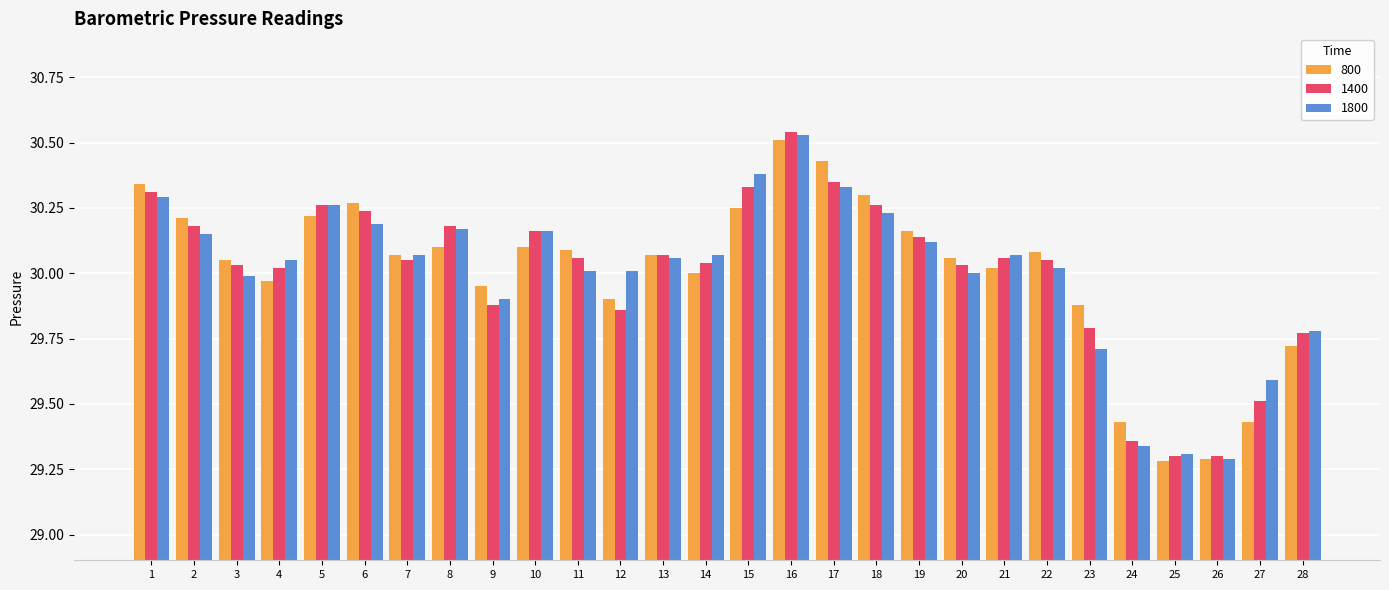

How many groups of bars are there?

28